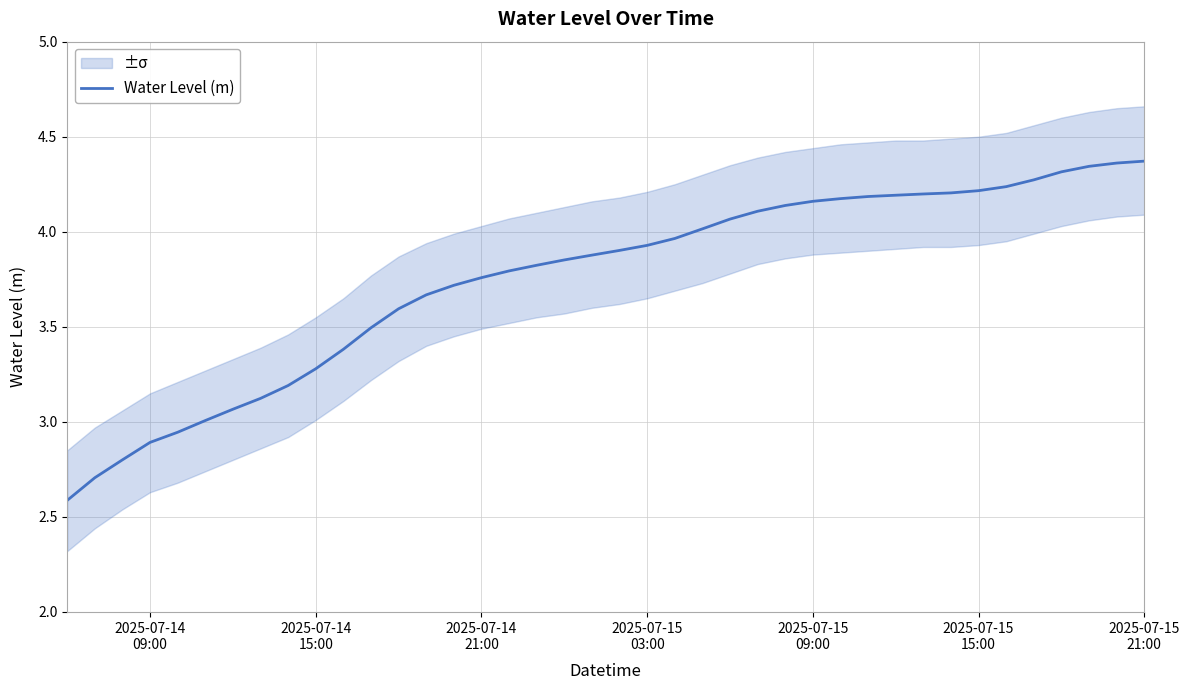

What is the minimum value for Water Level (m)?

2.6